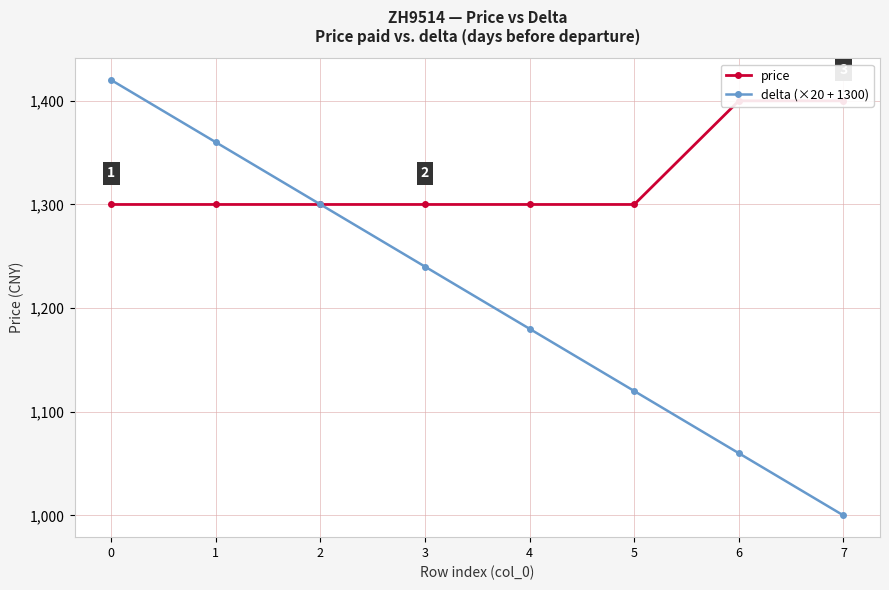

Reading left to right, transcribe all the data shown in this chart.

price: 1300	1300	1300	1300	1300	1300	1400	1400
delta (×20 + 1300): 1420	1360	1300	1240	1180	1120	1060	1000